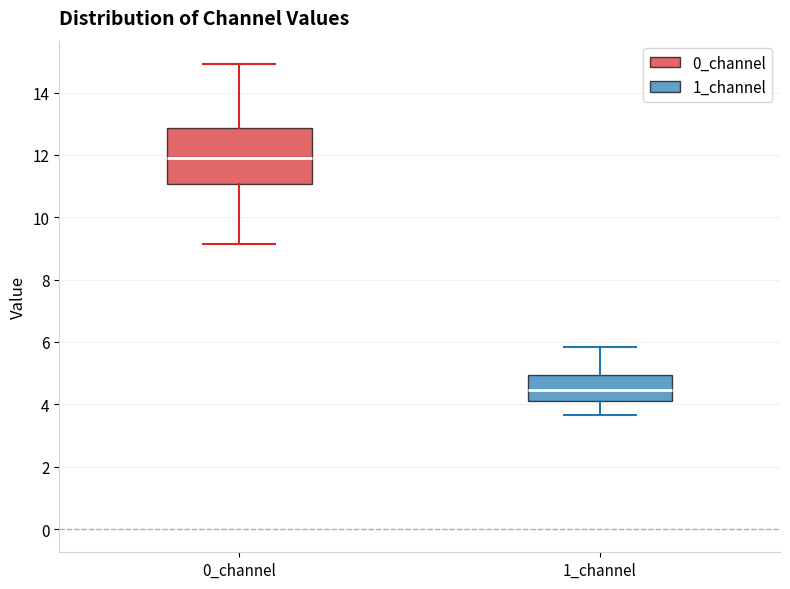

Comparing the boxes themselves (not the whiskers), which one is the tallest?

0_channel